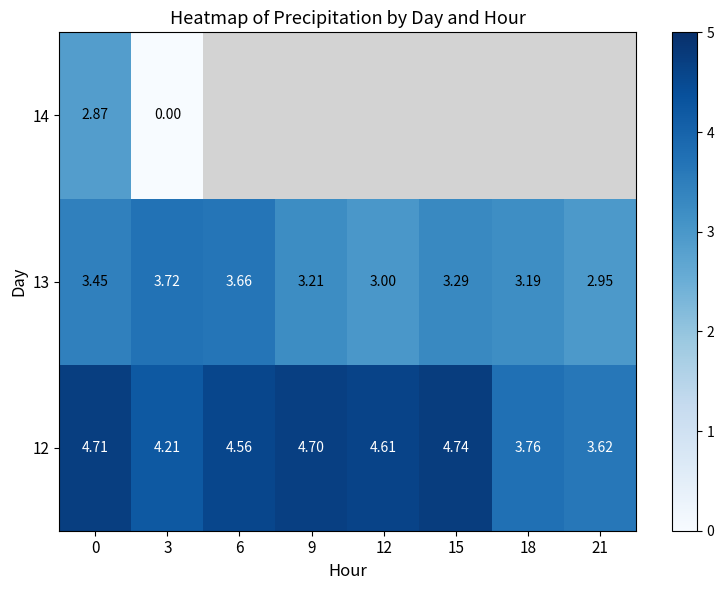

What is the spread (max minus min) of values at 0?

1.8